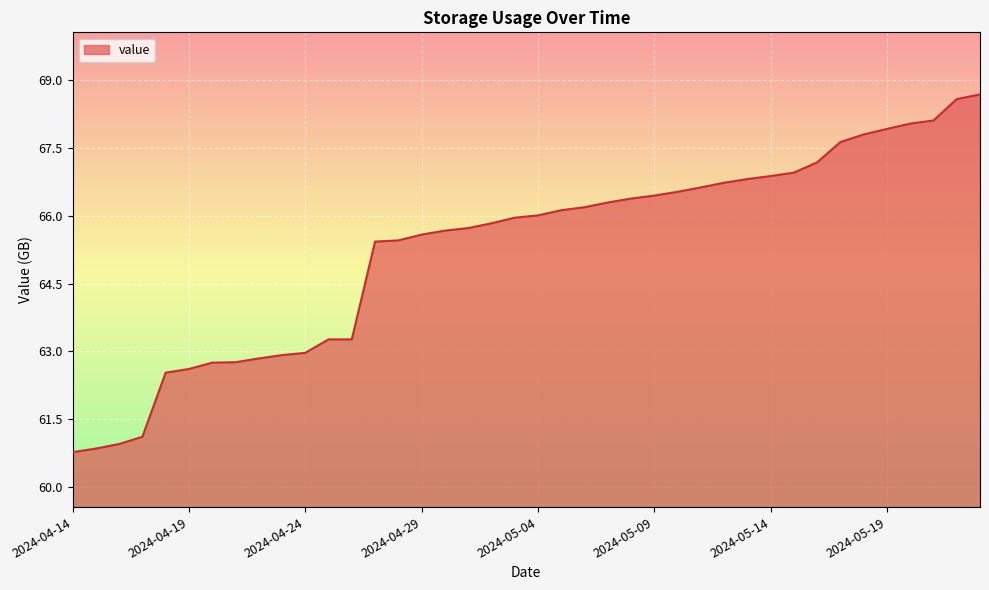

What is the minimum value shown in the chart?

60.8